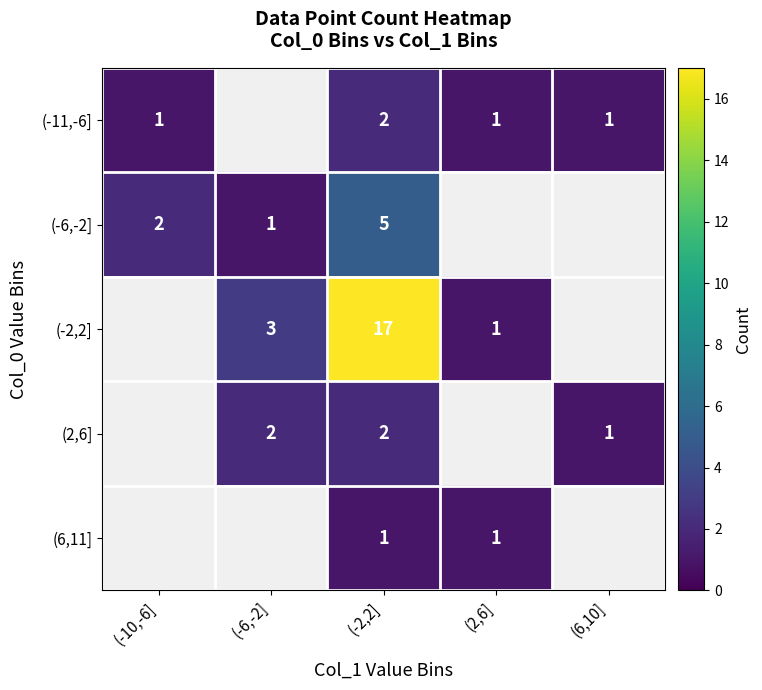

Which has a higher value, (2,6] or (-2,2]?

(-2,2]